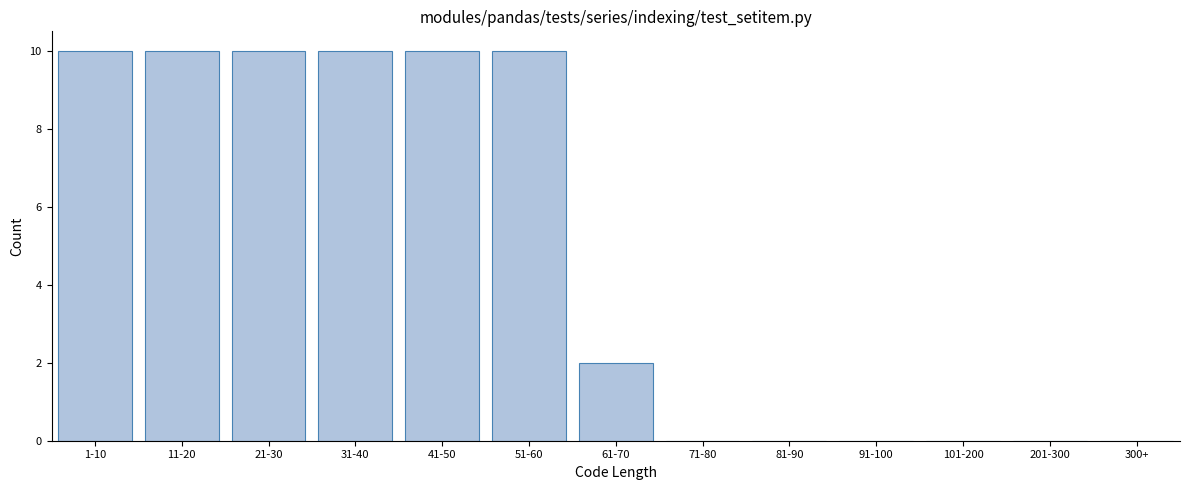

Reading left to right, list all the values displayed in this chart.

1-10=10	11-20=10	21-30=10	31-40=10	41-50=10	51-60=10	61-70=2	71-80=0	81-90=0	91-100=0	101-200=0	201-300=0	300+=0